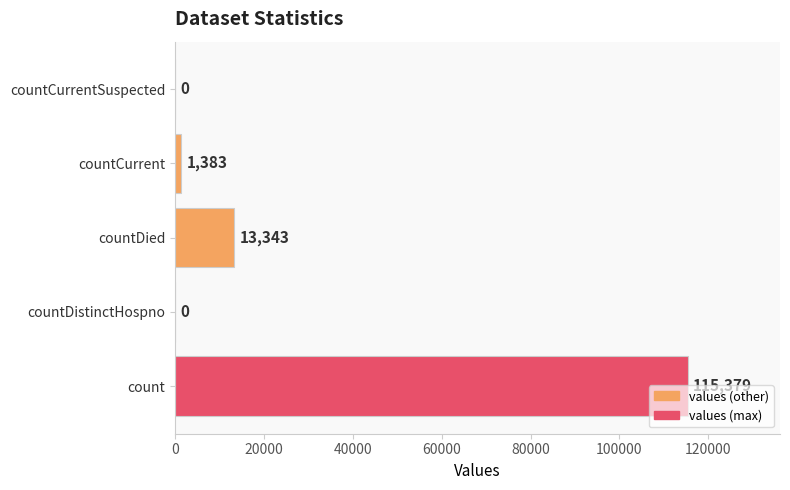

Approximately how many times larger is the value at count compared to countCurrent?

83.4